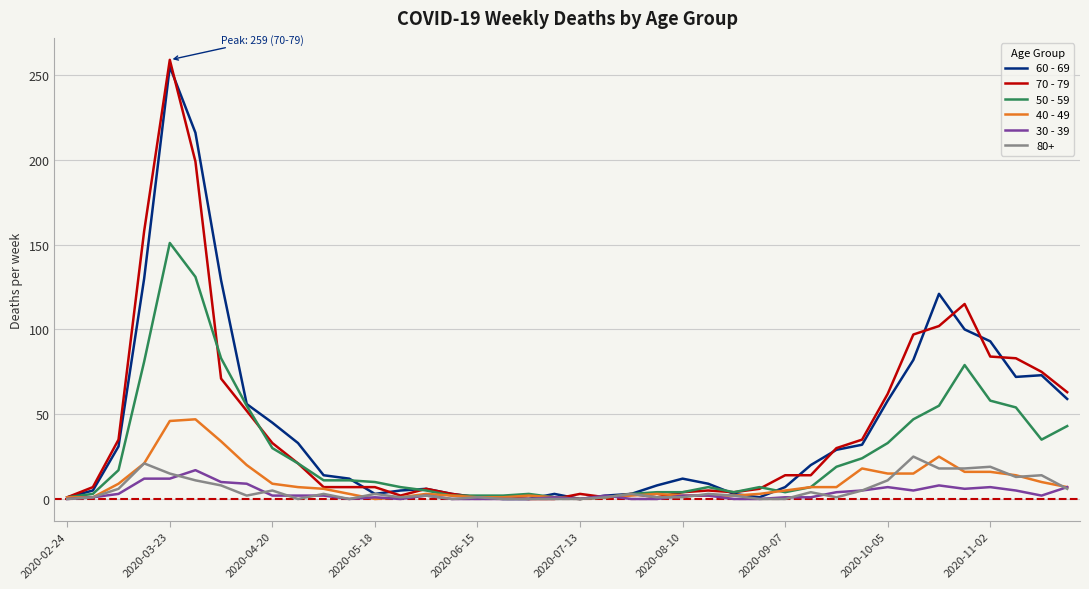

Which series has the largest range (max minus min)?

70 - 79